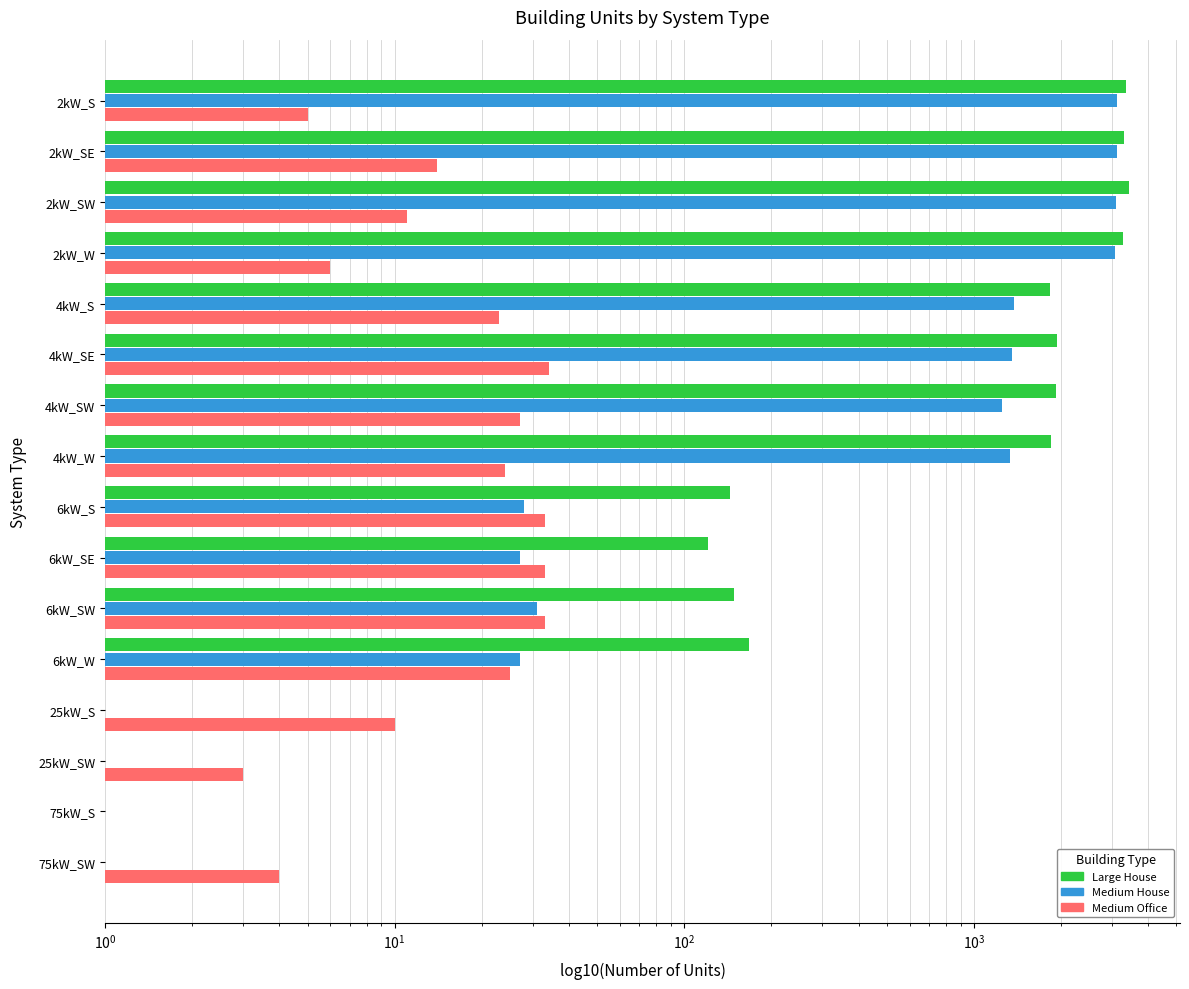

Is the value of Medium House at 75kW_SW greater than the value of Large House at 75kW_SW?

No